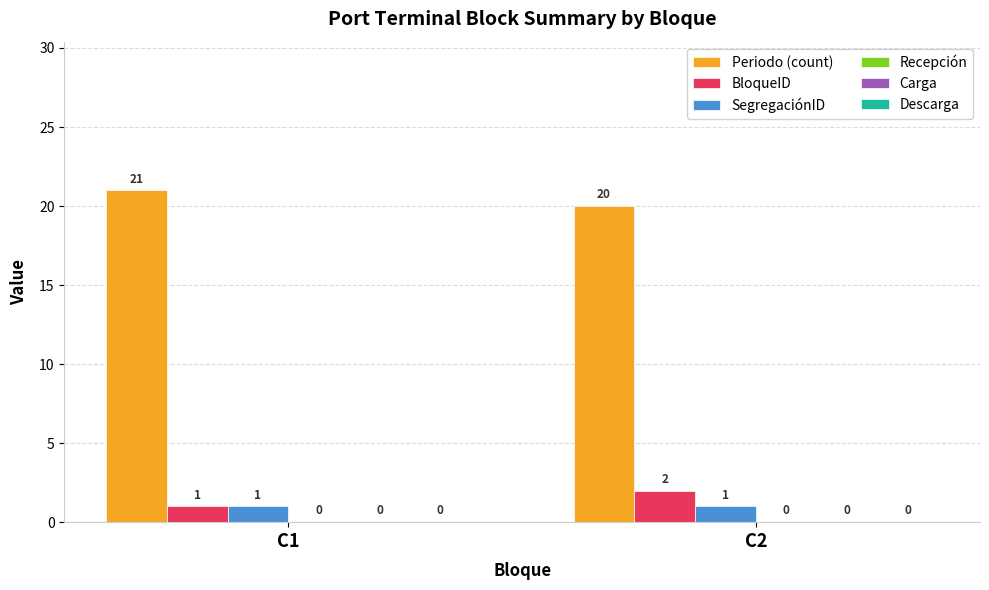

Is the value of Periodo (count) at C2 greater than the value of BloqueID at C1?

Yes